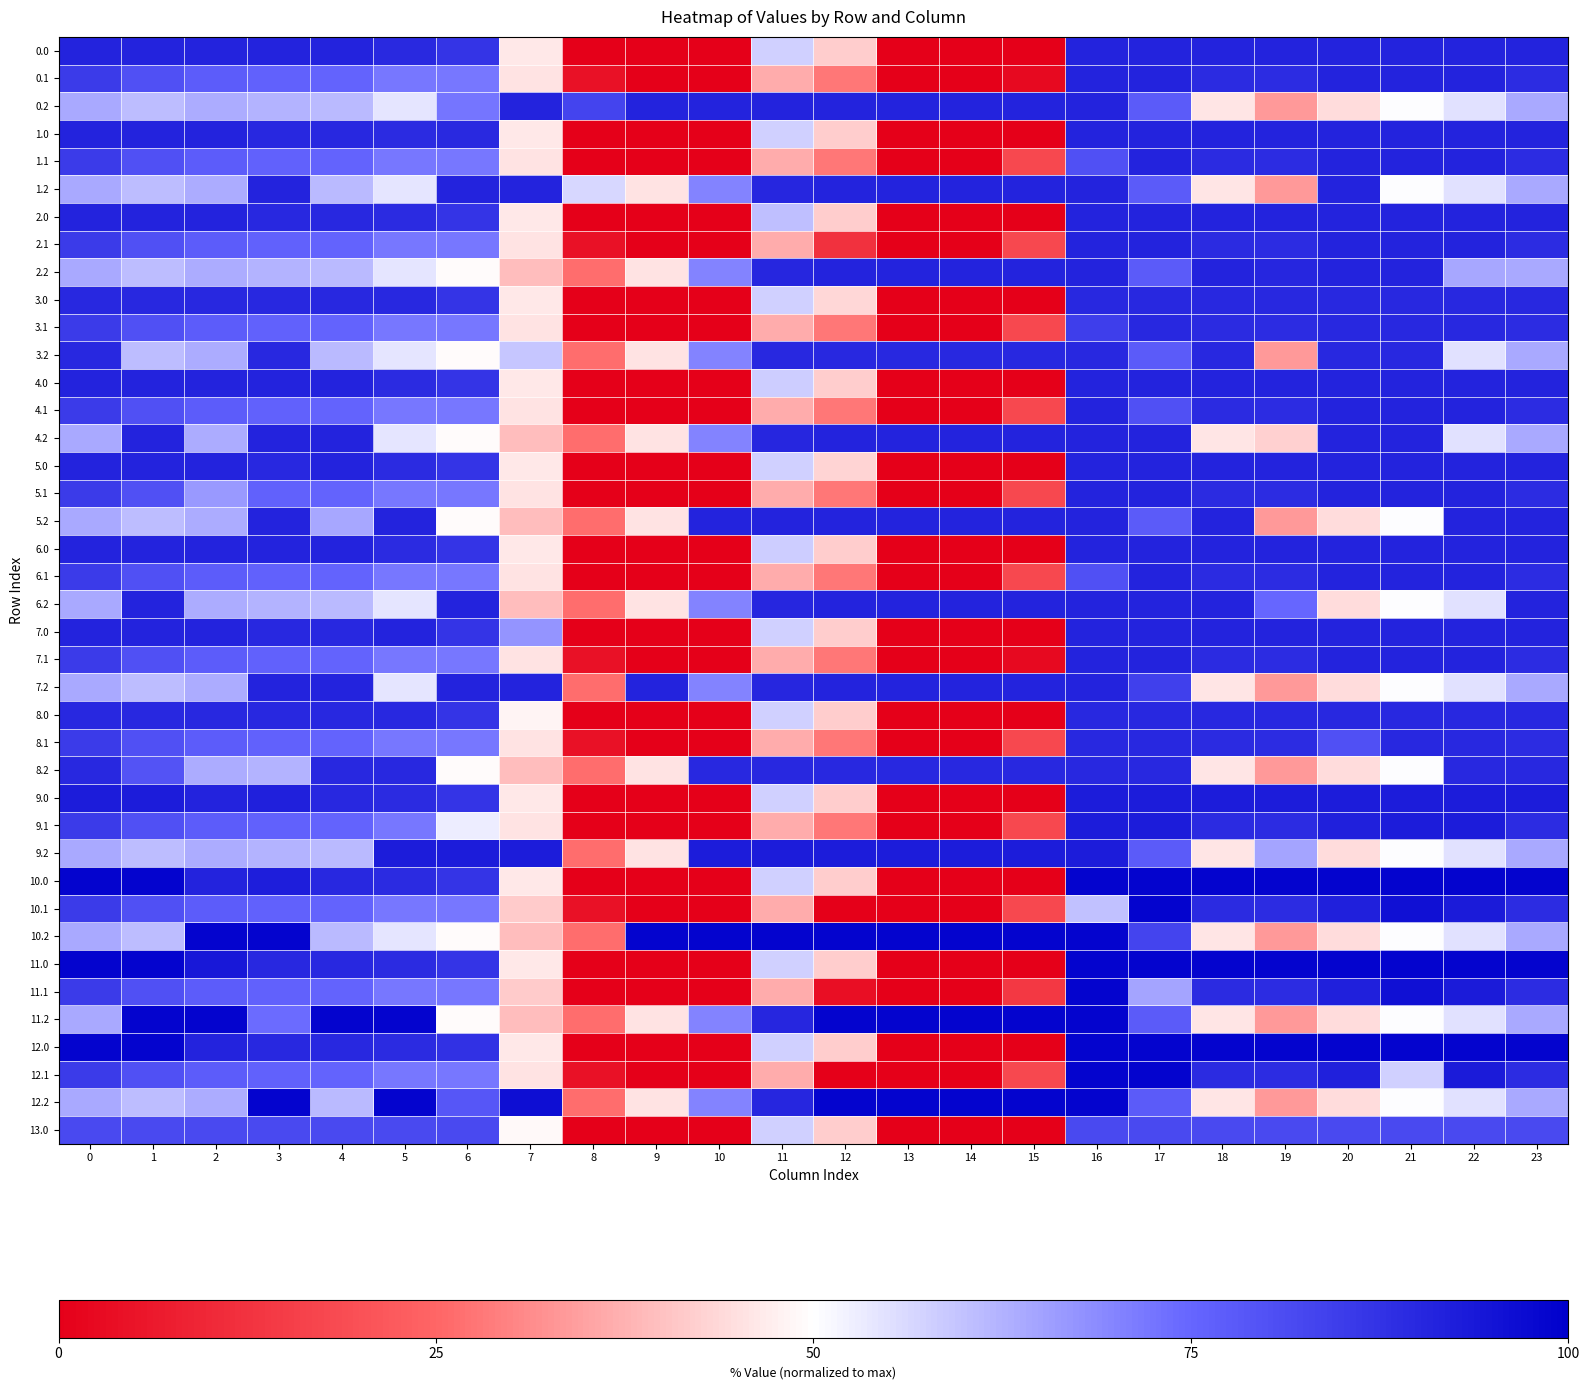

How many distinct data groups are displayed?

40